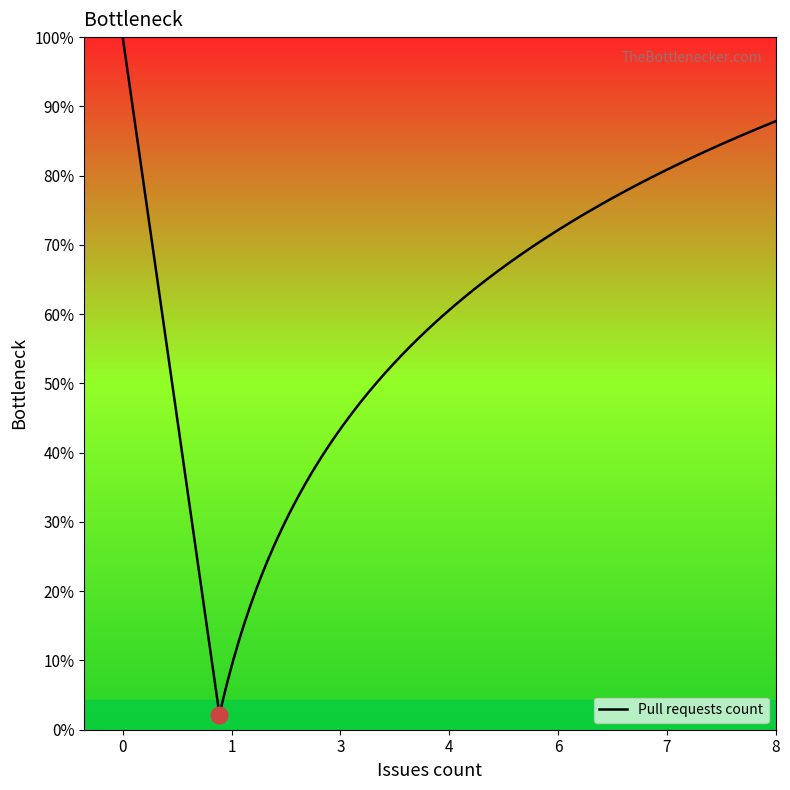

Where is the data nearest to the value 6?

6